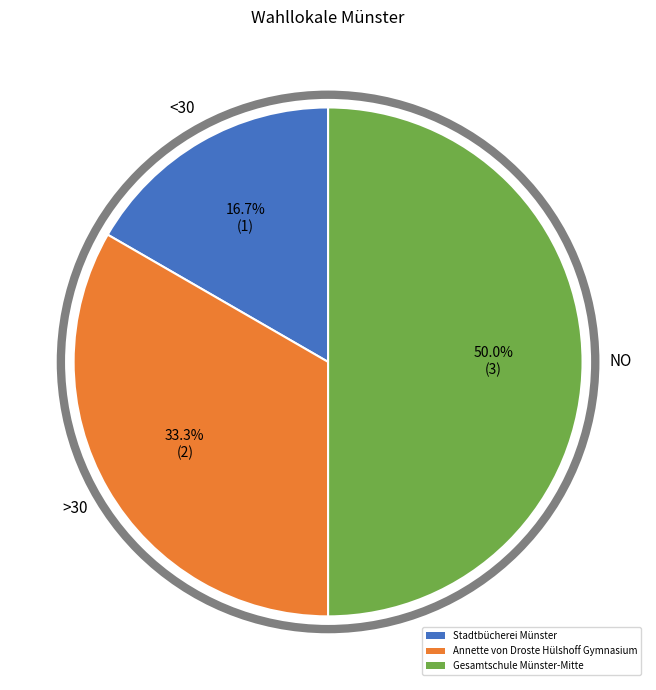

Between Gesamtschule Münster-Mitte and Annette von Droste Hülshoff Gymnasium, which is larger?

Gesamtschule Münster-Mitte